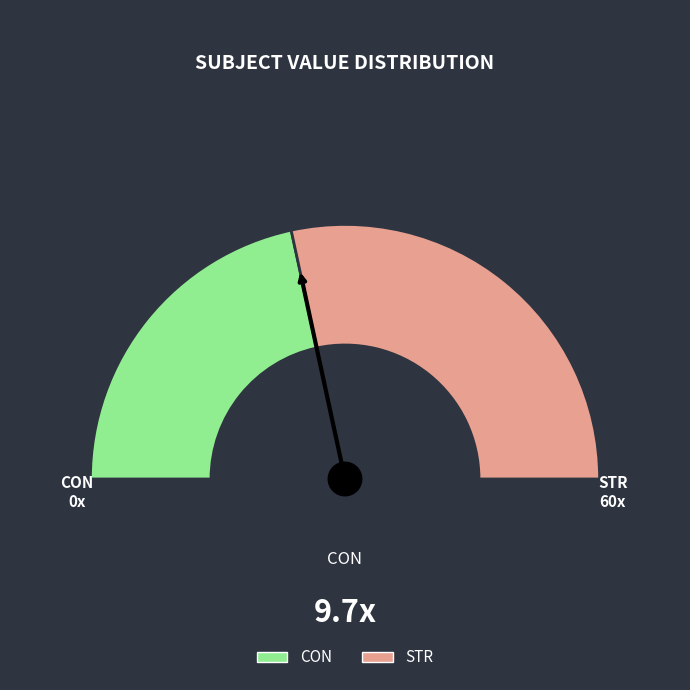

To the nearest percent, what is the difference between the CON and STR slice percentages?

14%